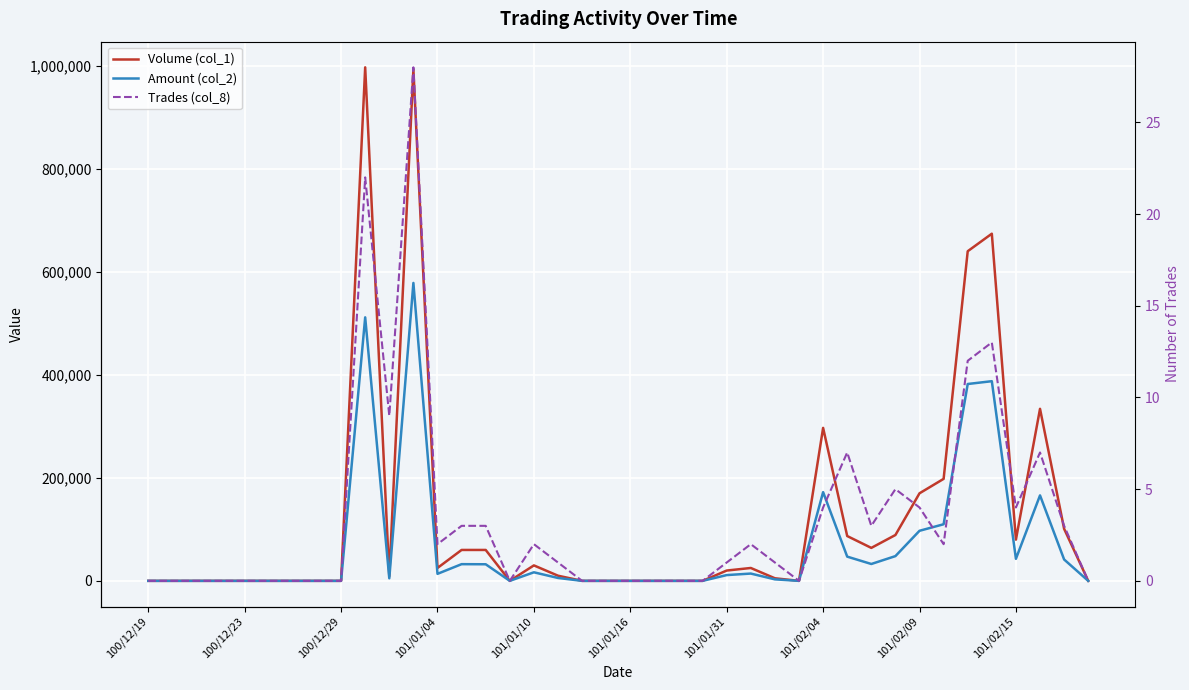

True or false: Amount (col_2) and Volume (col_1) intersect in this chart.

False